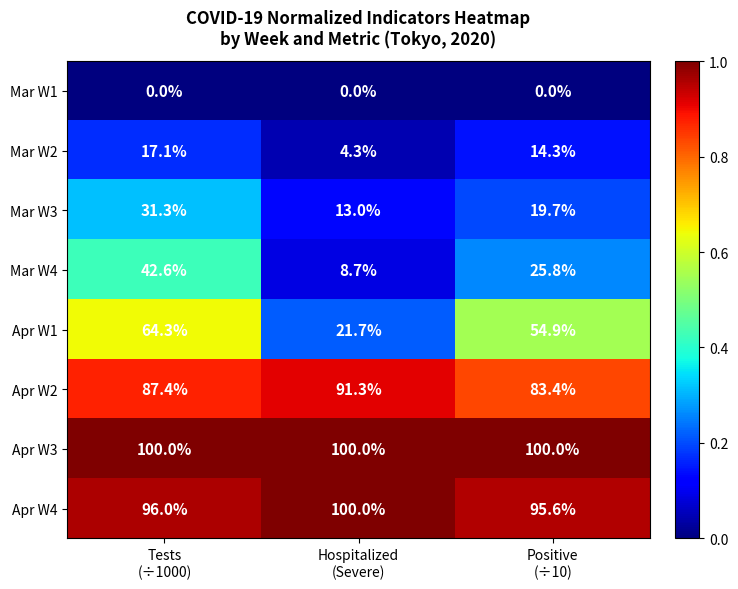

Which series has the largest total across all categories?

Apr W3